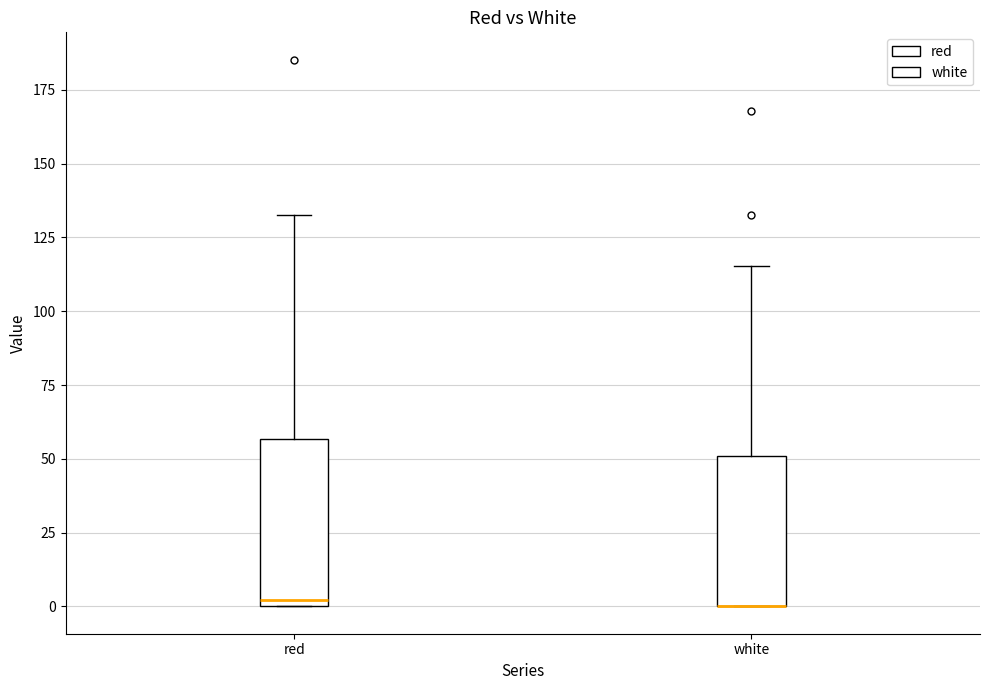

Reading left to right, read every box against the y-axis: the position of its median line, the range the box covers, and the ends of its whiskers. The values are not printed on the chart, so give them approximately, as read against the axis.

red: median 0 (just above the box's lower edge), box 0 to 55, whiskers 0 to 135
white: median 0 (drawn on the box's lower edge), box 0 to 50, whiskers 0 to 115